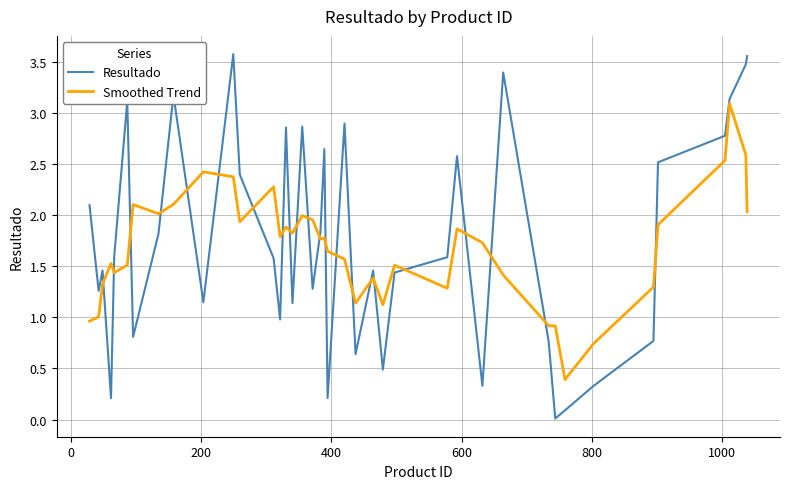

Rank the series by their maximum value, from highest to lowest.

Resultado, Smoothed Trend